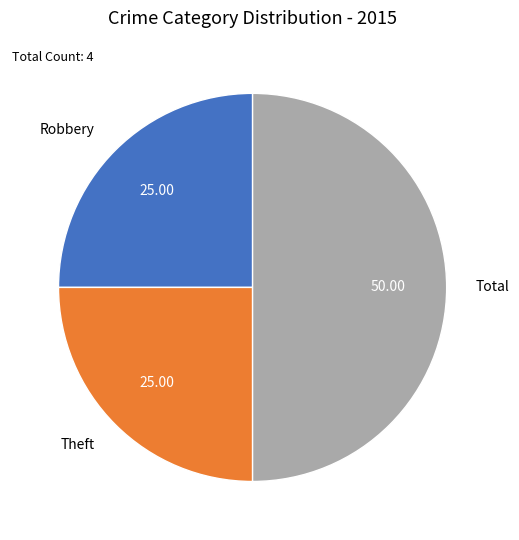

What is the largest slice in the pie chart?

Total